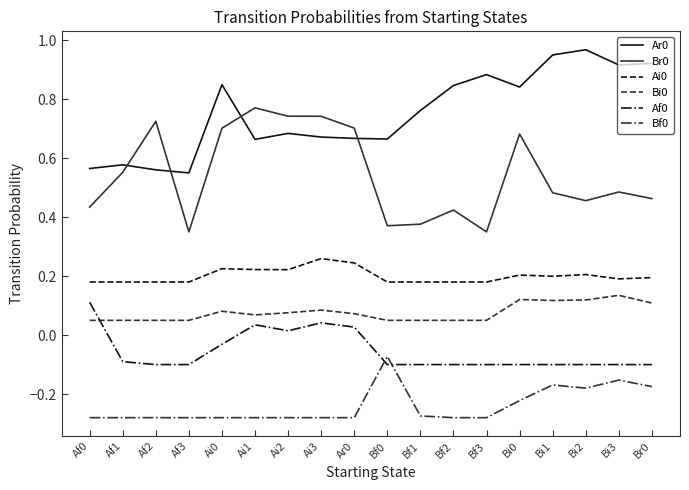

How many lines are shown in the chart?

6